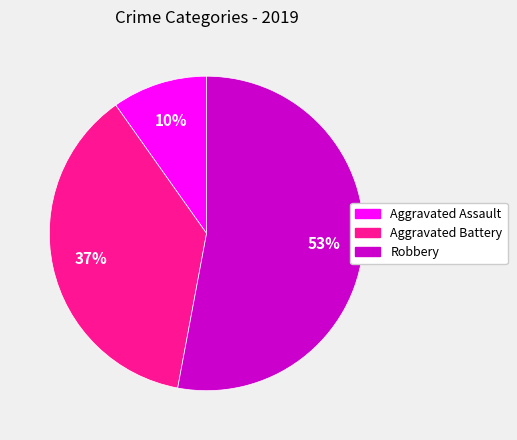

How many slices are in this pie chart?

3